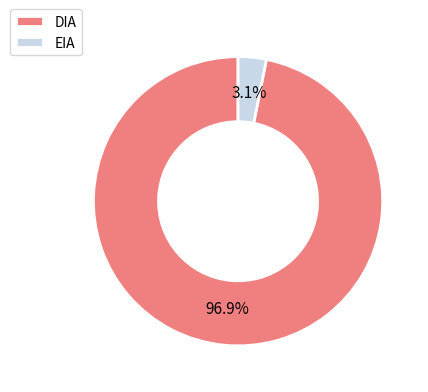

Which slice represents more than half of the pie?

DIA